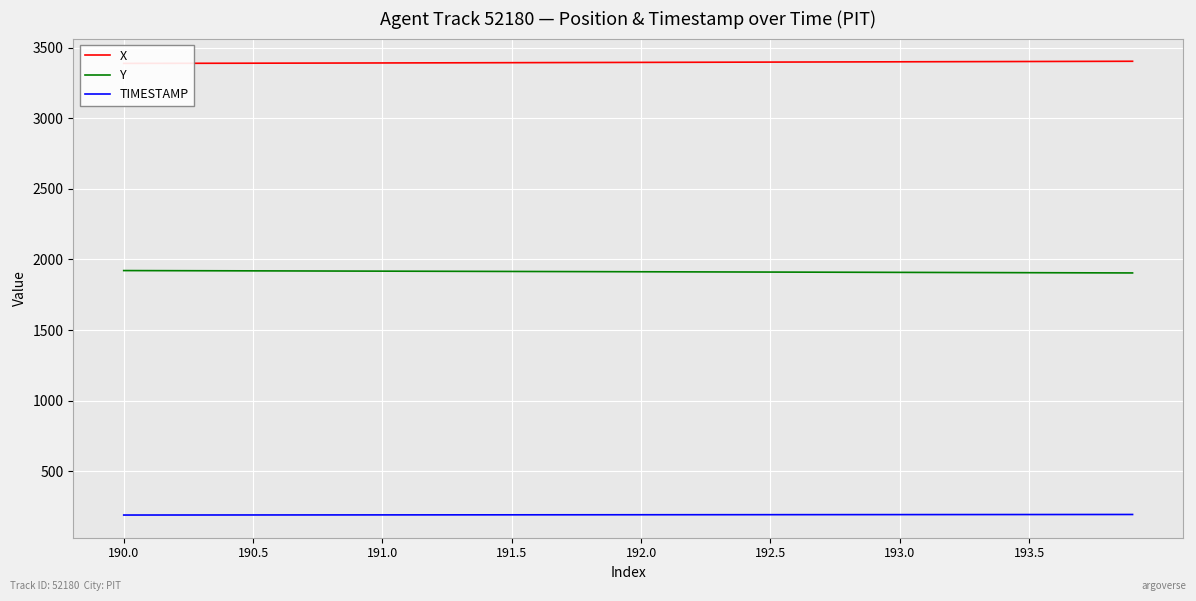

Does the chart display data point markers on the line(s)?

No